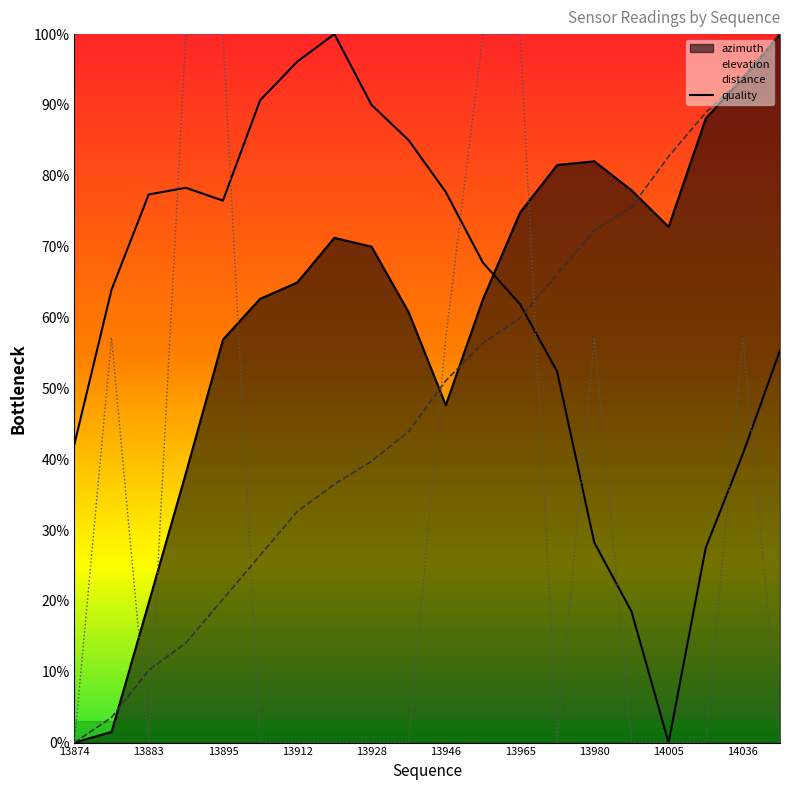

Is it true that quality_line equals 149.7 at 13912?

False